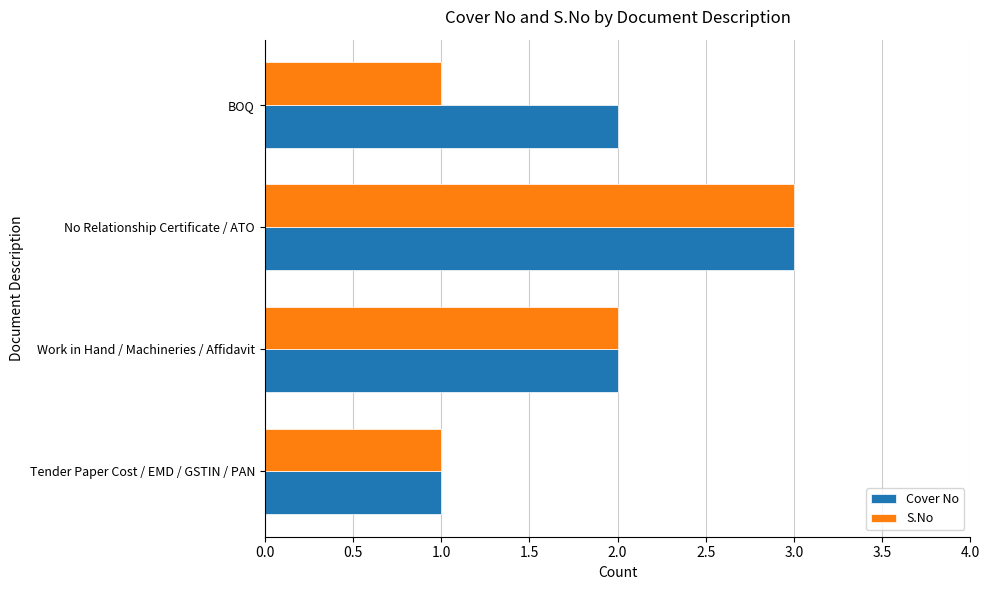

Between No Relationship Certificate / ATO and BOQ, which series saw the biggest shift?

S.No